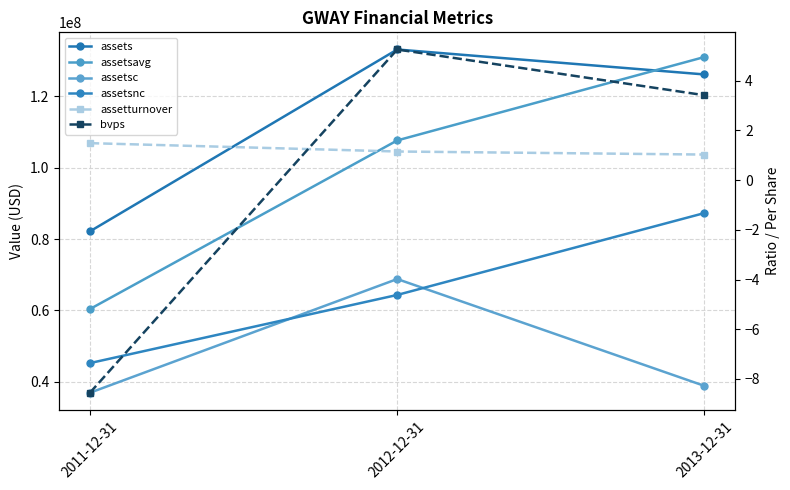

Between 2012-12-31 and 2013-12-31, which series saw the biggest shift?

assetsc